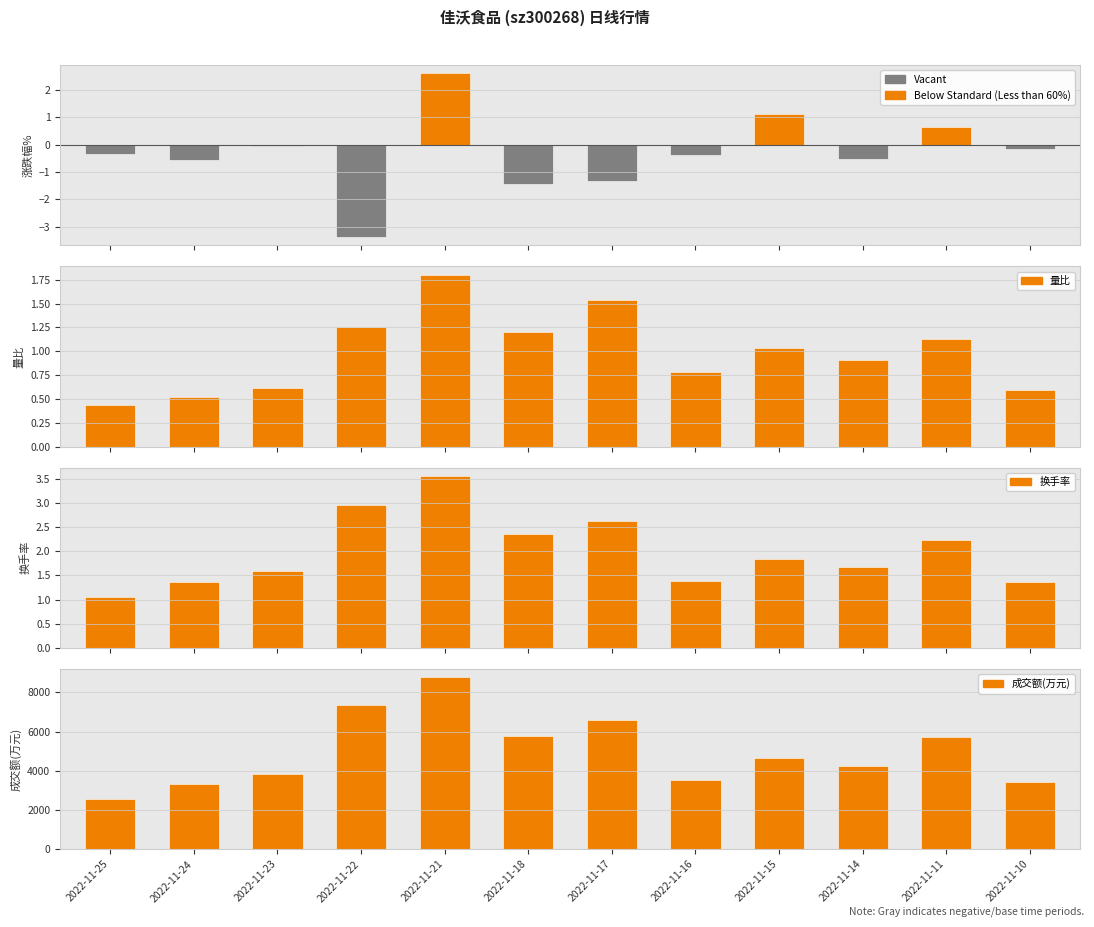

Where does the 量比 series first go above 1?

2022-11-22